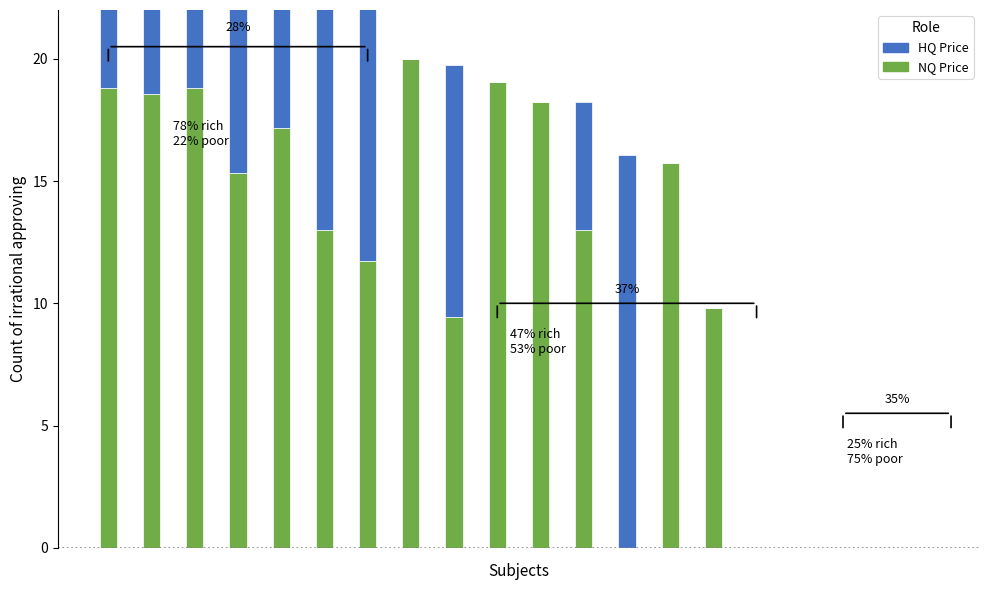

Rank the series at 16 from lowest to highest value.

NQ Price, HQ Price